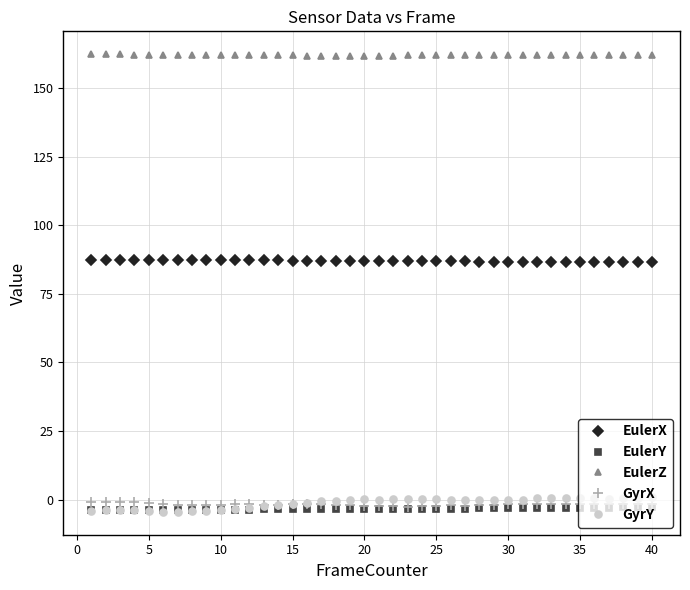

True or false: GyrX and EulerZ intersect in this chart.

False